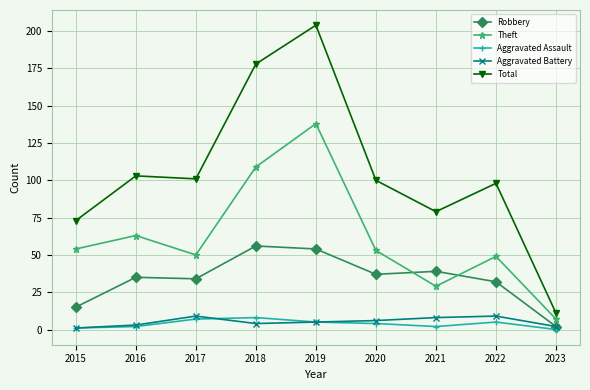

How many Aggravated Assault values are between 2 and 5?

5